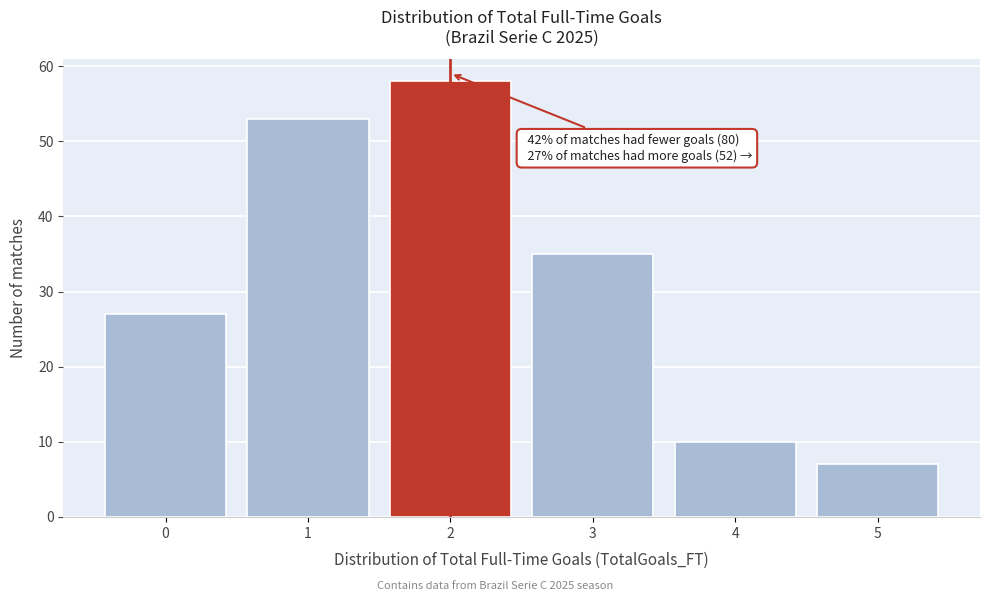

Reading left to right, what are all the values shown in this chart?

27	53	58	35	10	7